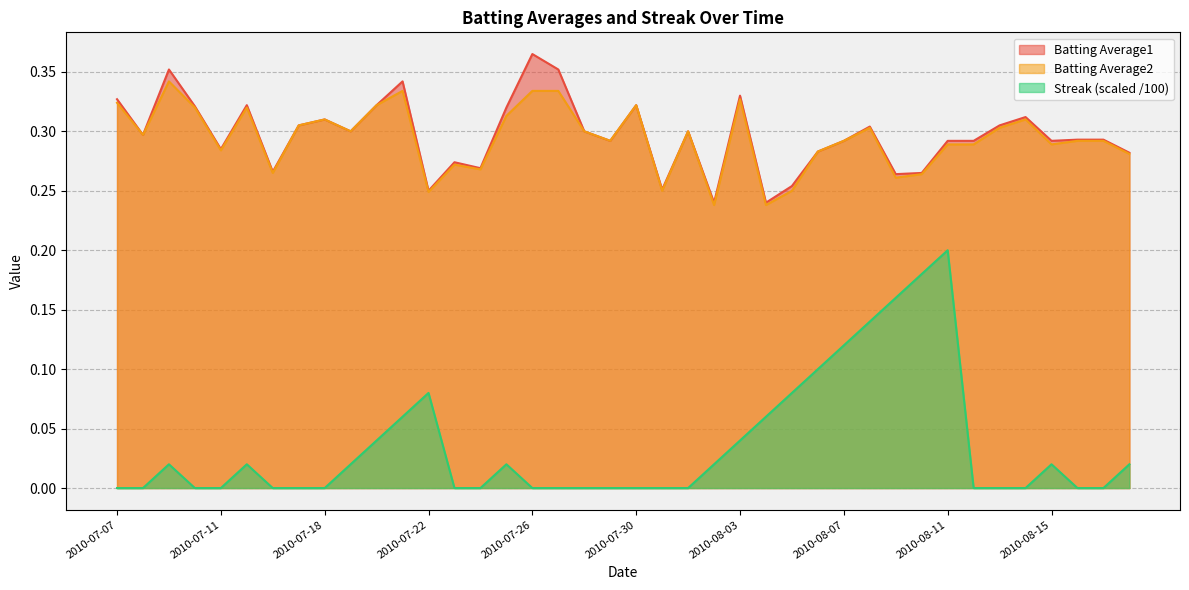

List the labels in order of Streak value, largest first.

2010-08-11, 2010-08-10, 2010-08-09, 2010-08-08, 2010-08-07, 2010-08-06, 2010-07-22, 2010-08-05, 2010-07-21, 2010-08-04, 2010-07-20, 2010-08-03, 2010-07-09, 2010-07-15, 2010-07-19, 2010-07-25, 2010-08-02, 2010-08-15, 2010-08-18, 2010-07-07, 2010-07-08, 2010-07-10, 2010-07-11, 2010-07-16, 2010-07-17, 2010-07-18, 2010-07-23, 2010-07-24, 2010-07-26, 2010-07-27, 2010-07-28, 2010-07-29, 2010-07-30, 2010-07-31, 2010-08-01, 2010-08-12, 2010-08-13, 2010-08-14, 2010-08-16, 2010-08-17